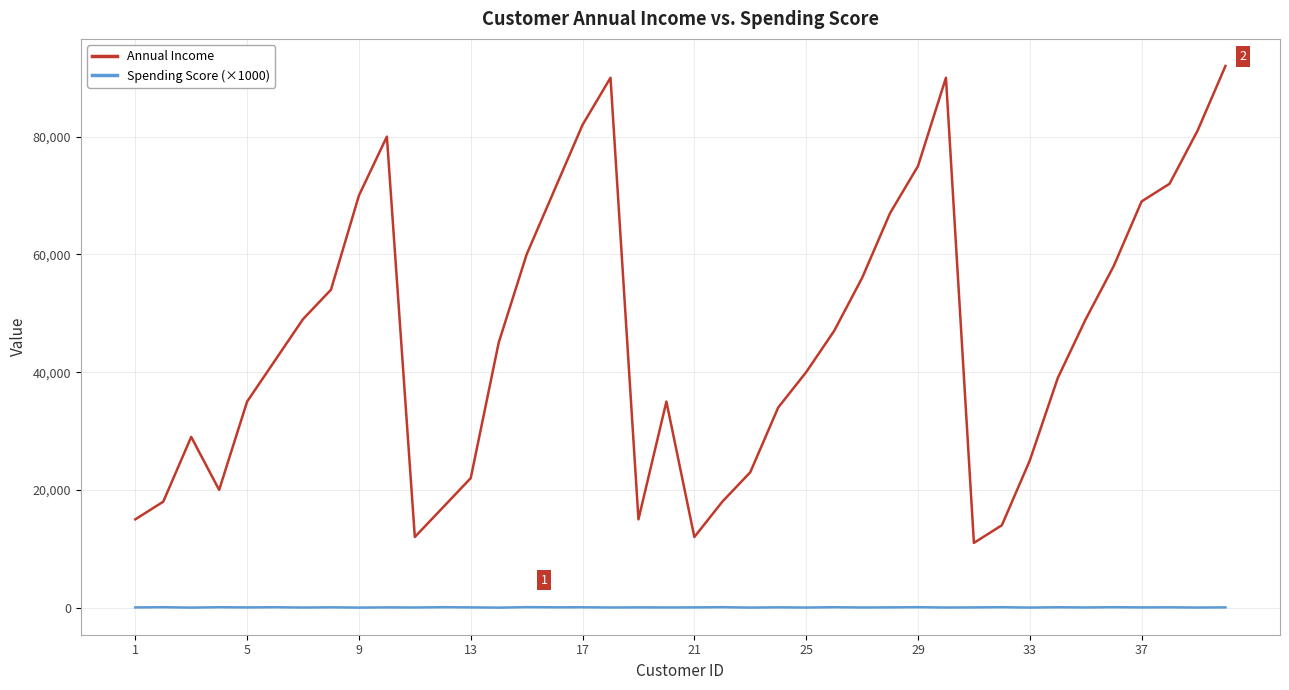

Which series has the largest range (max minus min)?

Annual Income